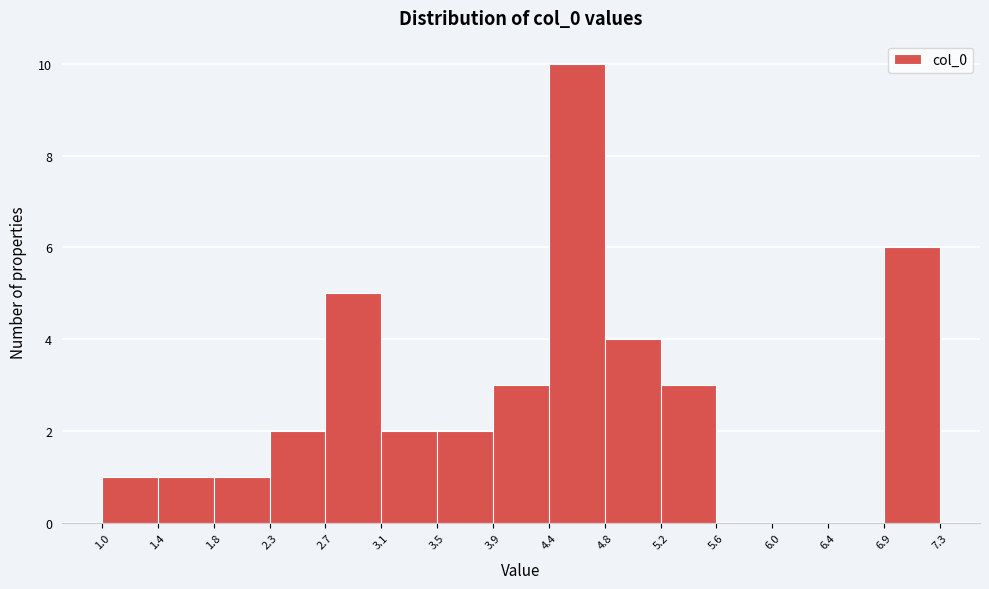

How tall is the bar that spans 1.4 to 1.8 on the x-axis? The values are not printed on the chart, so give them approximately, as read against the axis.

1